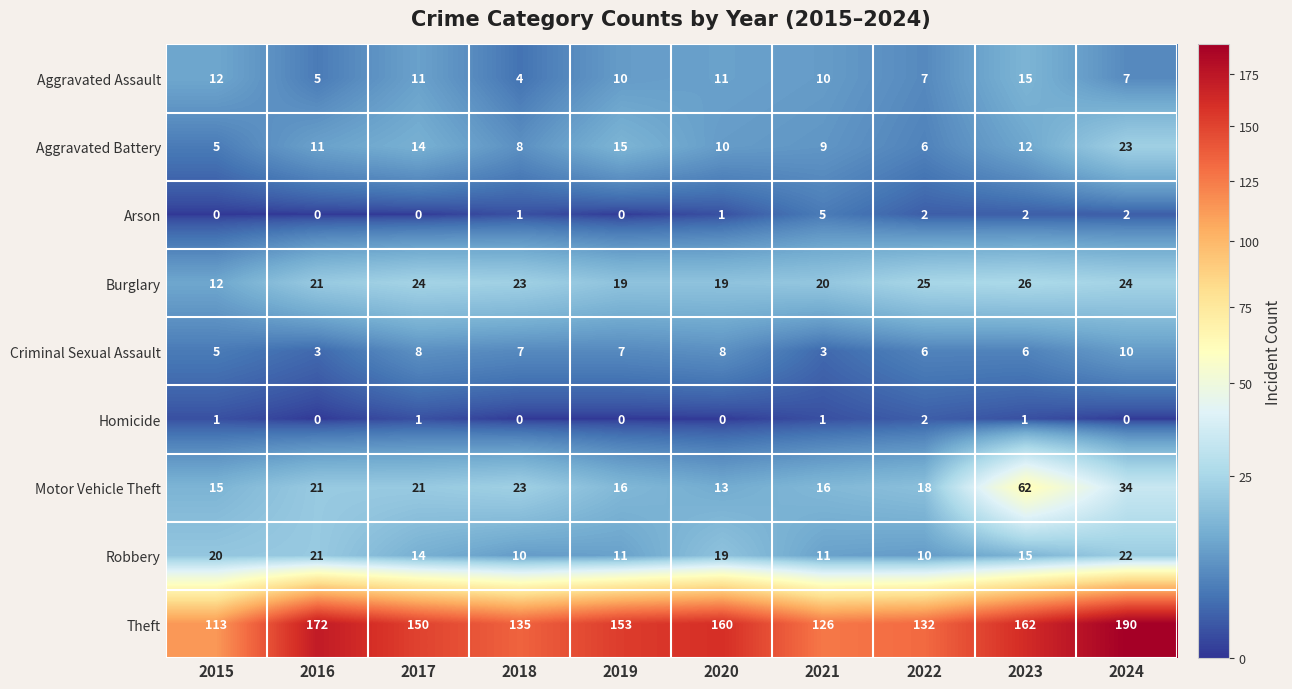

List the series in order of their peak value, lowest first.

Homicide, Arson, Criminal Sexual Assault, Aggravated Assault, Robbery, Aggravated Battery, Burglary, Motor Vehicle Theft, Theft